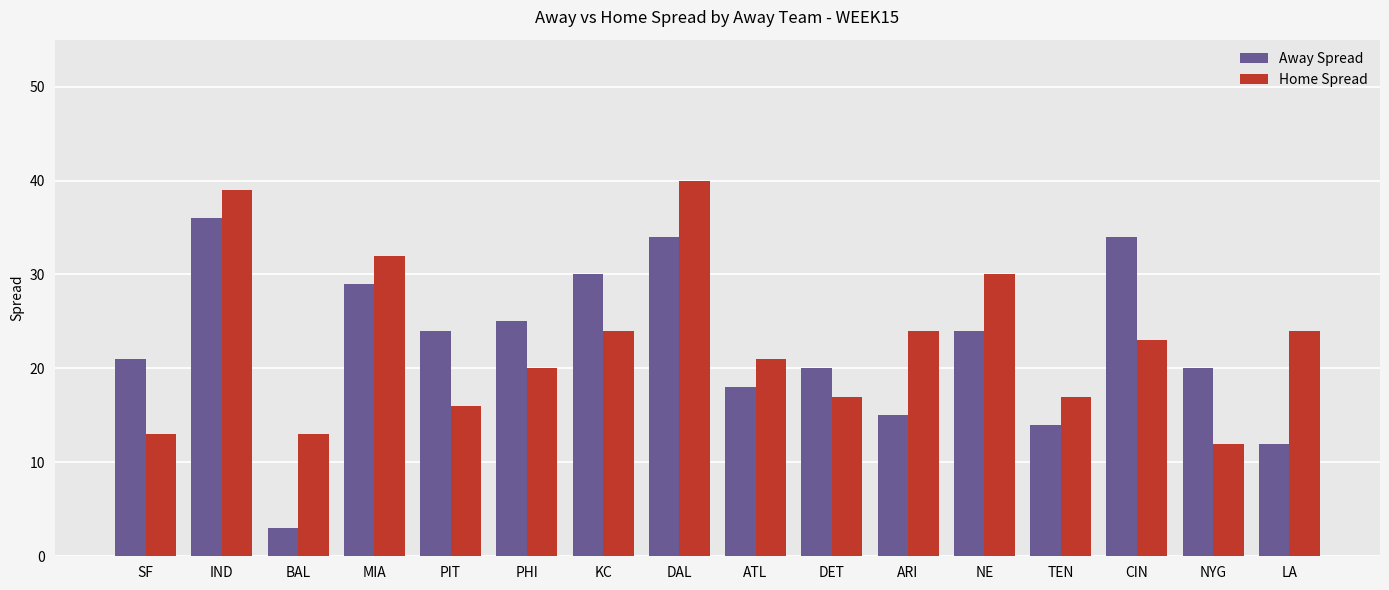

What are all the series names shown in the legend?

Away Spread, Home Spread